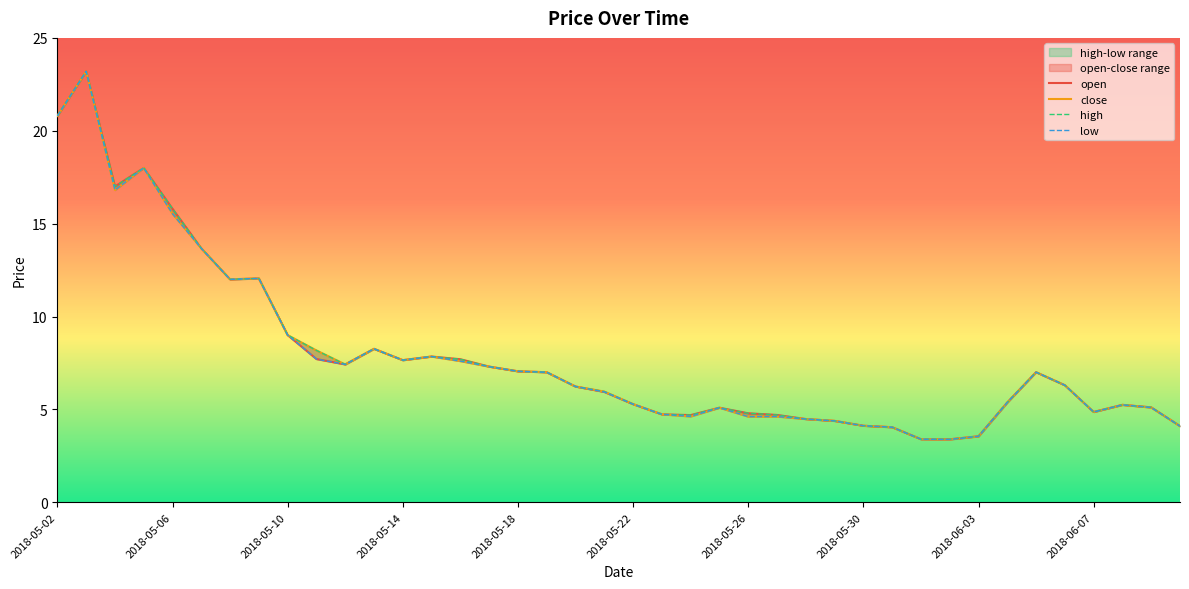

How many categories are shown in the chart?

40